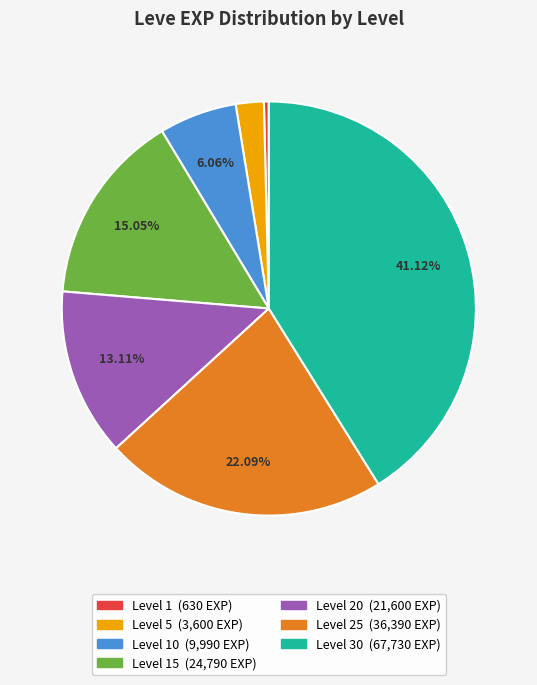

Is there a majority slice in this chart?

No